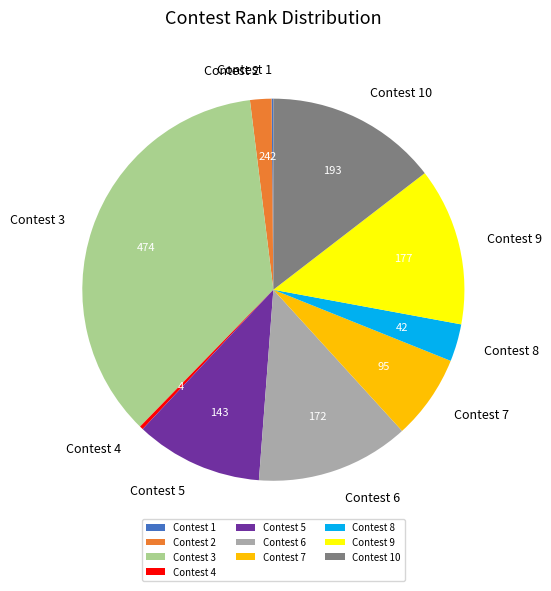

Does Contest 3 represent more than half of the total?

No